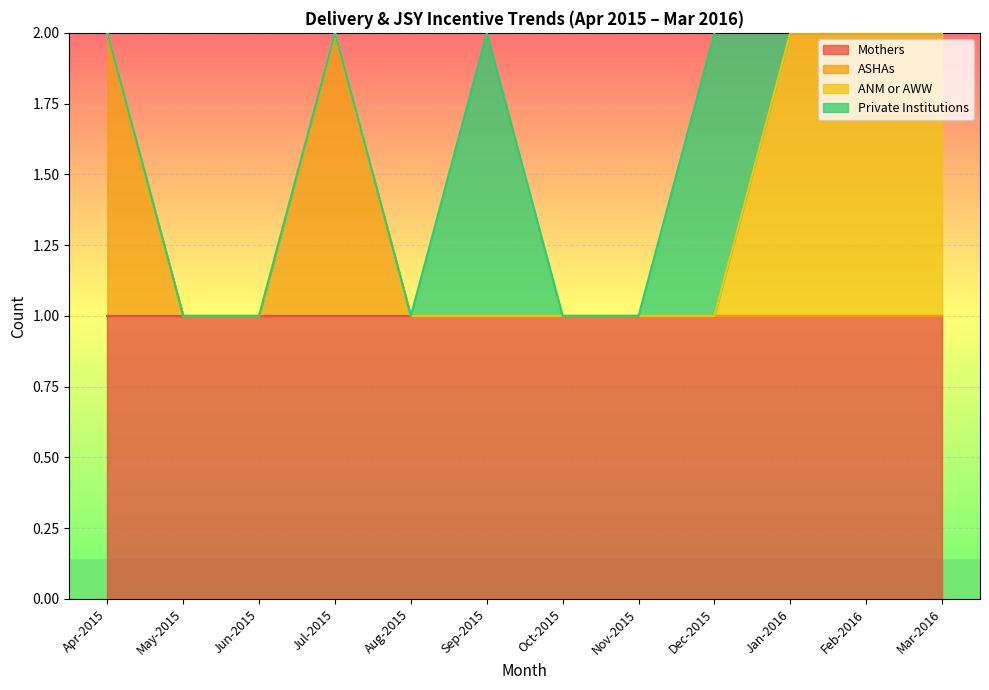

Which category has the highest value in the Private Institutions series?

Sep-2015